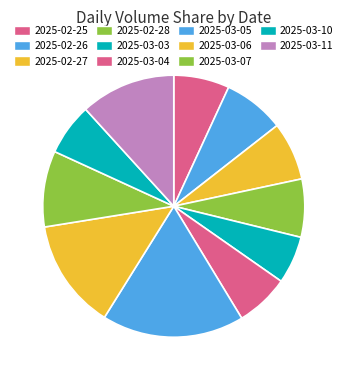

What is the change in value from 2025-03-06 to 2025-03-11?

-558466